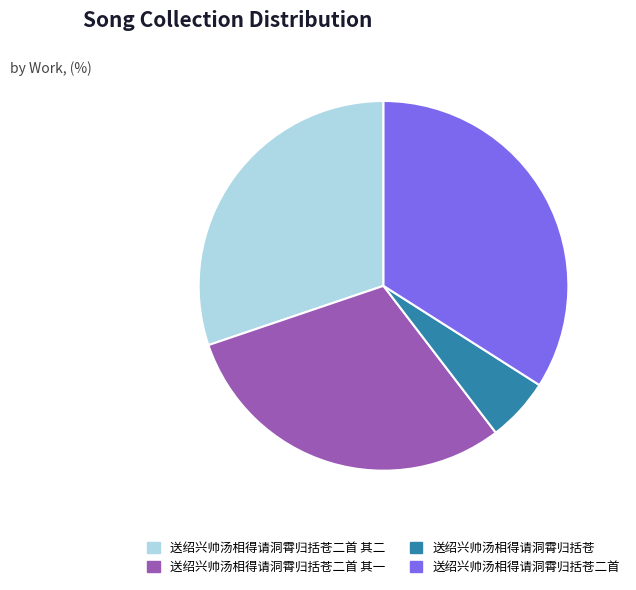

Is the sum of 送绍兴帅汤相得请洞霄归括苍二首 and 送绍兴帅汤相得请洞霄归括苍二首 其一 greater than half?

Yes